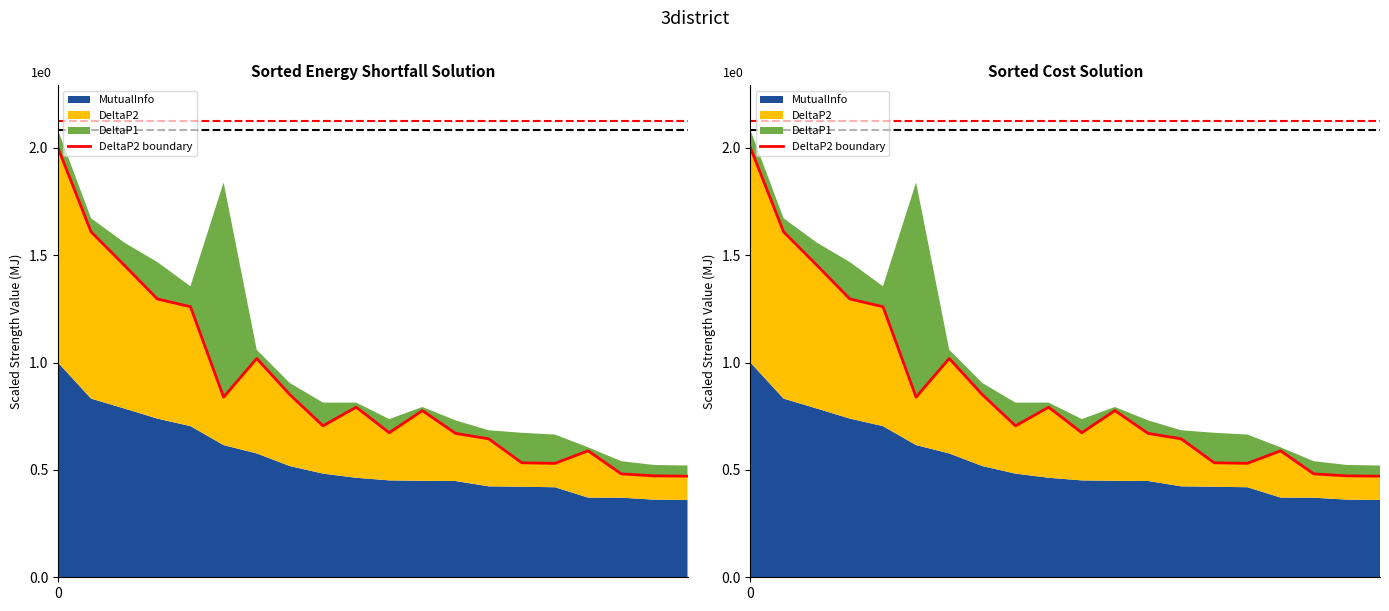

What is the approximate value at 8?

0.7